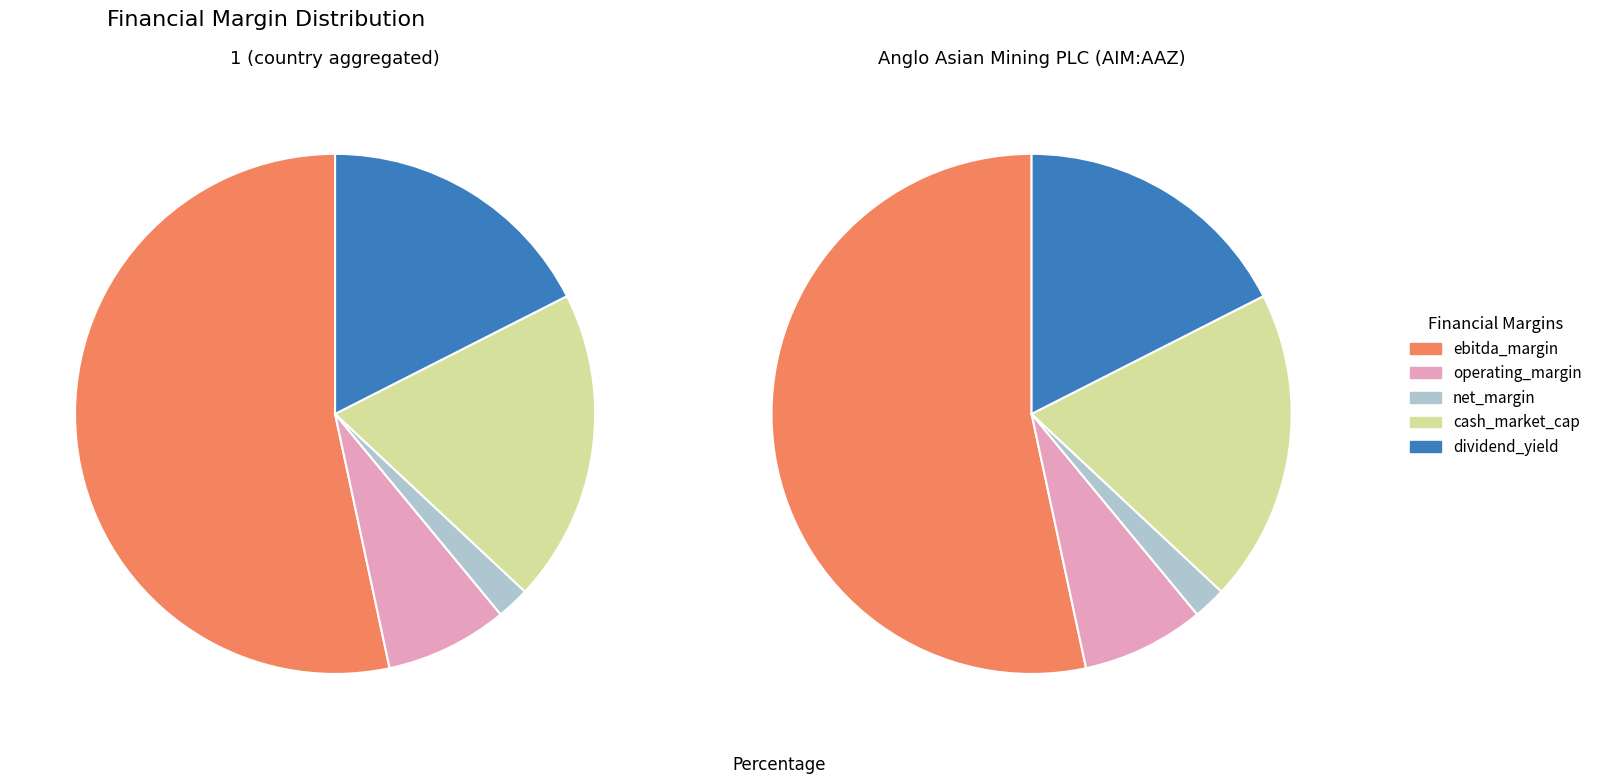

Rank the series at operating_margin from lowest to highest value.

net_margin, operating_margin, dividend_yield, cash_market_cap, ebitda_margin